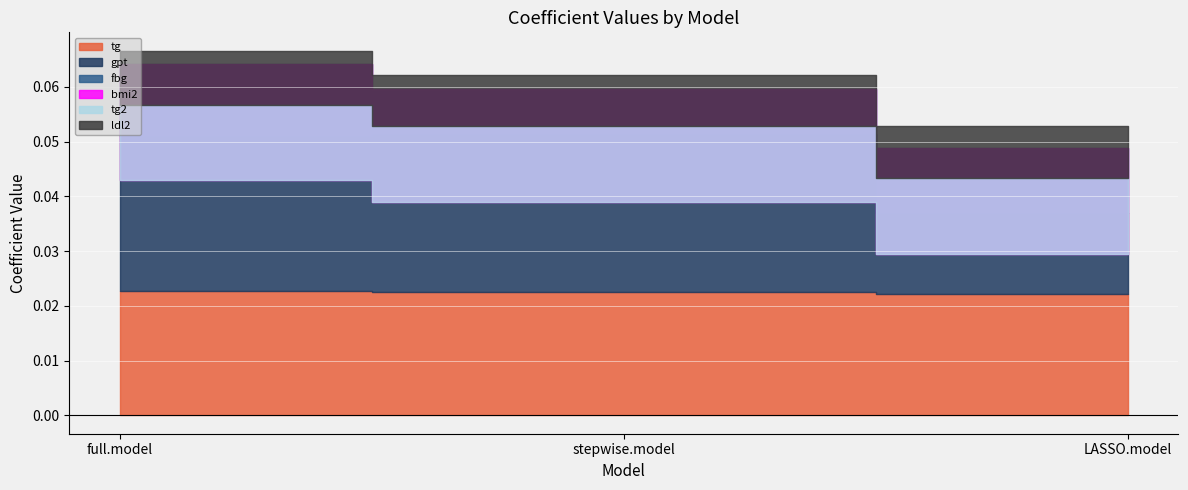

Is it true that ldl2 equals 0.0 at LASSO.model?

False